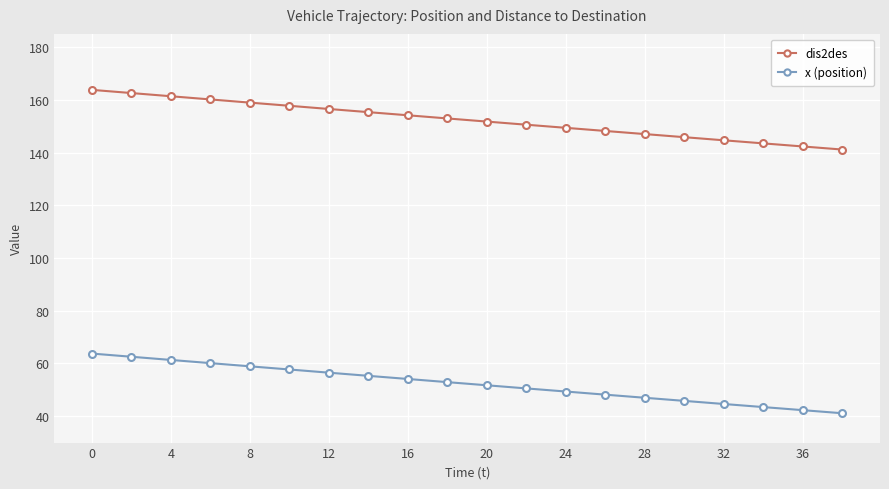

True or false: x (position) and dis2des intersect in this chart.

False